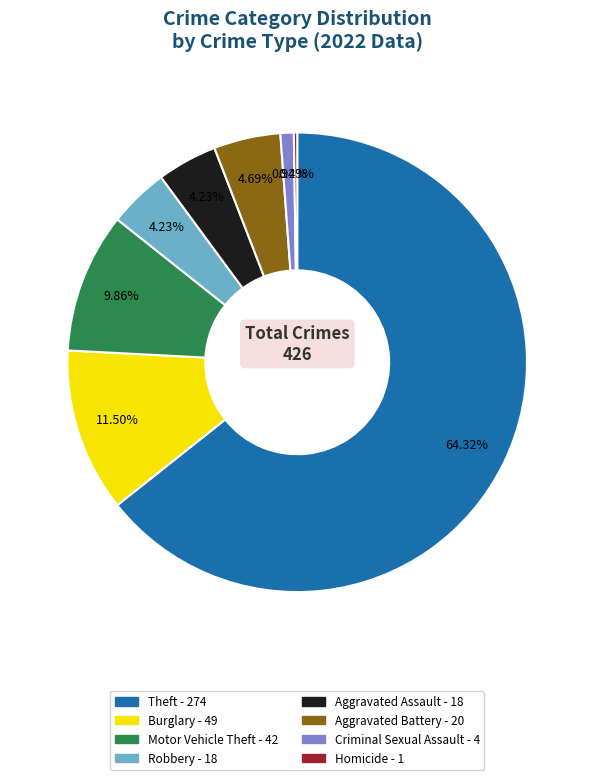

Is there any slice that represents more than half of the pie?

Yes